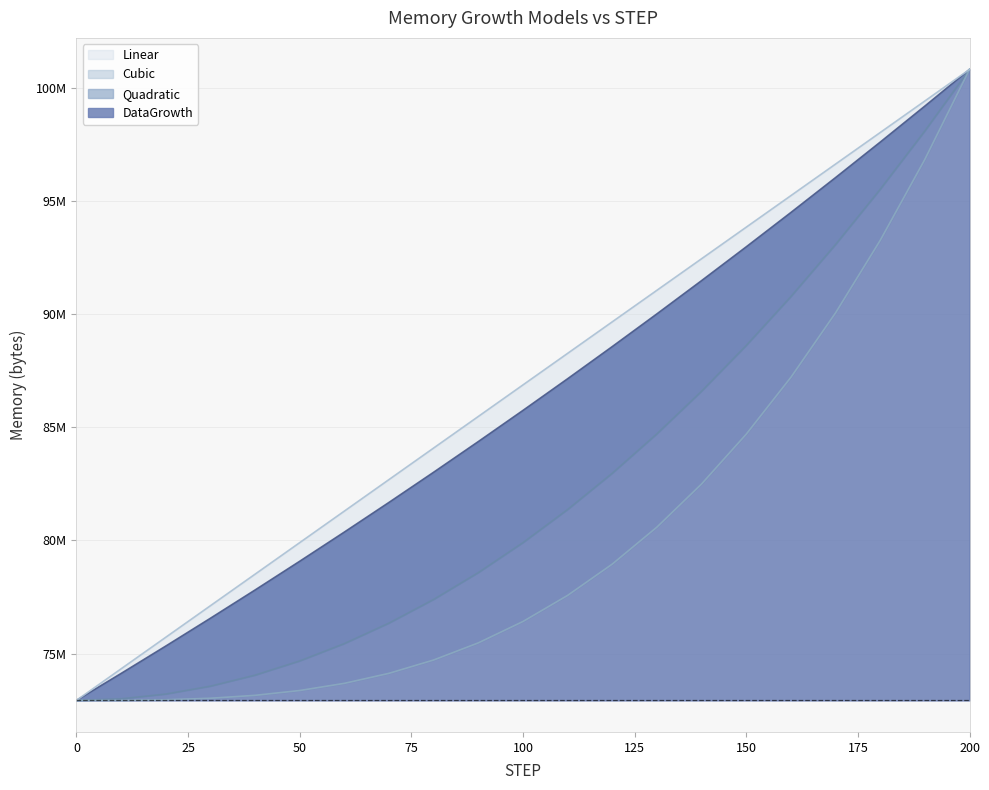

Reading left to right, list all the values displayed in this chart.

DataGrowth: 0=72925932.0	10=74117153.2	20=75327832.6	30=76558288.1	40=77808842.6	50=79079824.6	60=80371567.6	70=81684410.8	80=83018698.9	90=84374782.1	100=85753016.5	110=87153764.0	120=88577392.1	130=90024274.8	140=91494791.8	150=92989329.3	160=94508279.5	170=96052041.3	180=97621019.9	190=99215627.2	200=100836282.0
Quadratic: 0=72925932.0	10=72995707.9	20=73205035.5	30=73553914.9	40=74042346.0	50=74670328.9	60=75437863.5	70=76344949.9	80=77391588.0	90=78577777.9	100=79903519.5	110=81368812.9	120=82973658.0	130=84718054.9	140=86602003.5	150=88625503.9	160=90788556.0	170=93091159.9	180=95533315.5	190=98115022.9	200=100836282.0
Cubic: 0=72925932.0	10=72929420.8	20=72953842.3	30=73020129.4	40=73149214.8	50=73362031.2	60=73679511.5	70=74122588.3	80=74712194.4	90=75469262.6	100=76414725.8	110=77569516.5	120=78954567.6	130=80590811.9	140=82499182.0	150=84700610.9	160=87216031.2	170=90066375.7	180=93272577.2	190=96855568.3	200=100836282.0
Linear: 0=72925932.0	10=74321449.5	20=75716967.0	30=77112484.5	40=78508002.0	50=79903519.5	60=81299037.0	70=82694554.5	80=84090072.0	90=85485589.5	100=86881107.0	110=88276624.5	120=89672142.0	130=91067659.5	140=92463177.0	150=93858694.5	160=95254212.0	170=96649729.5	180=98045247.0	190=99440764.5	200=100836282.0